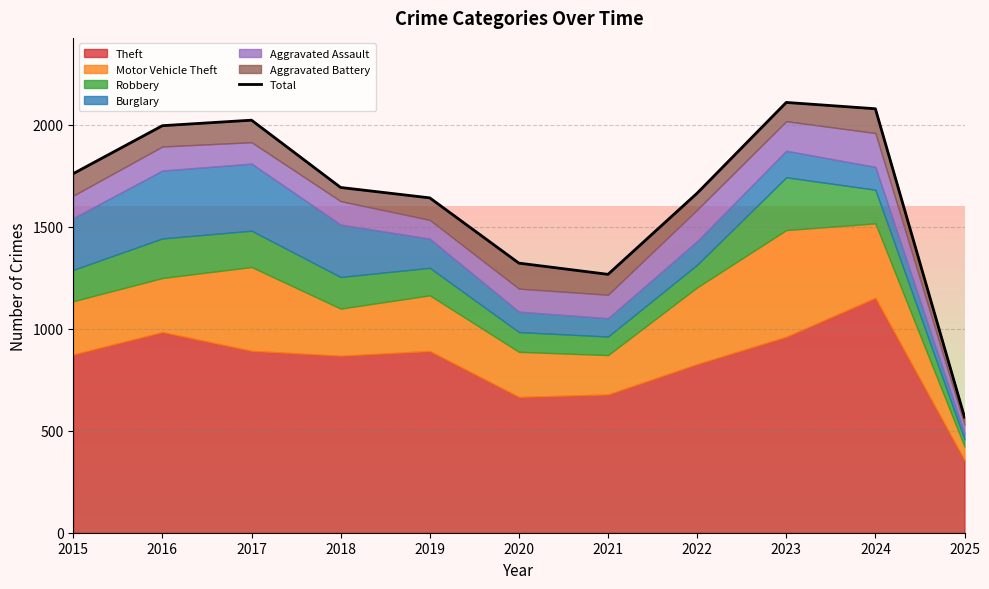

At which category does the data reach its first local valley?

2021